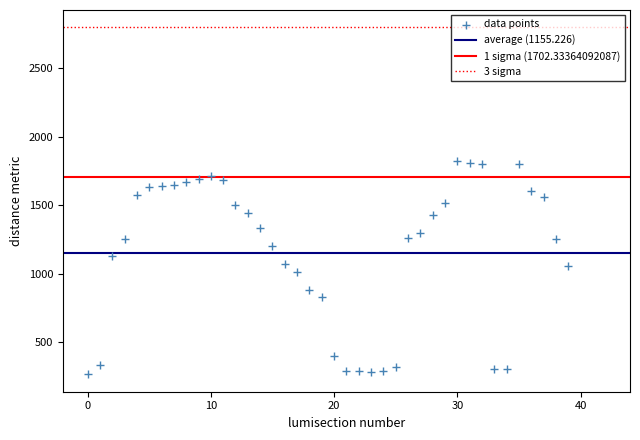

What is the range of Y values (max minus min)?

1554.6